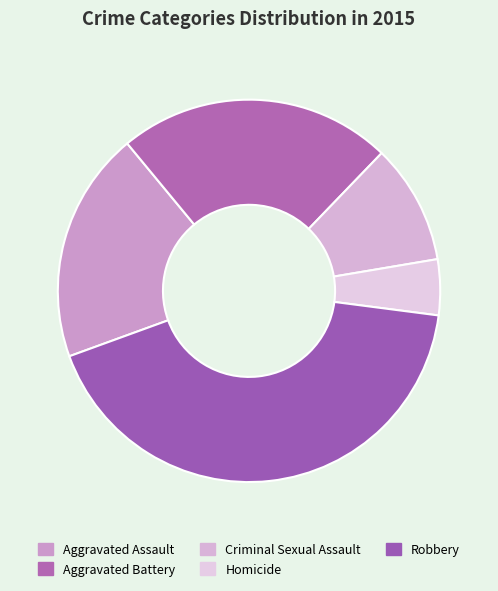

True or false: Aggravated Assault accounts for 20% of the total.

True